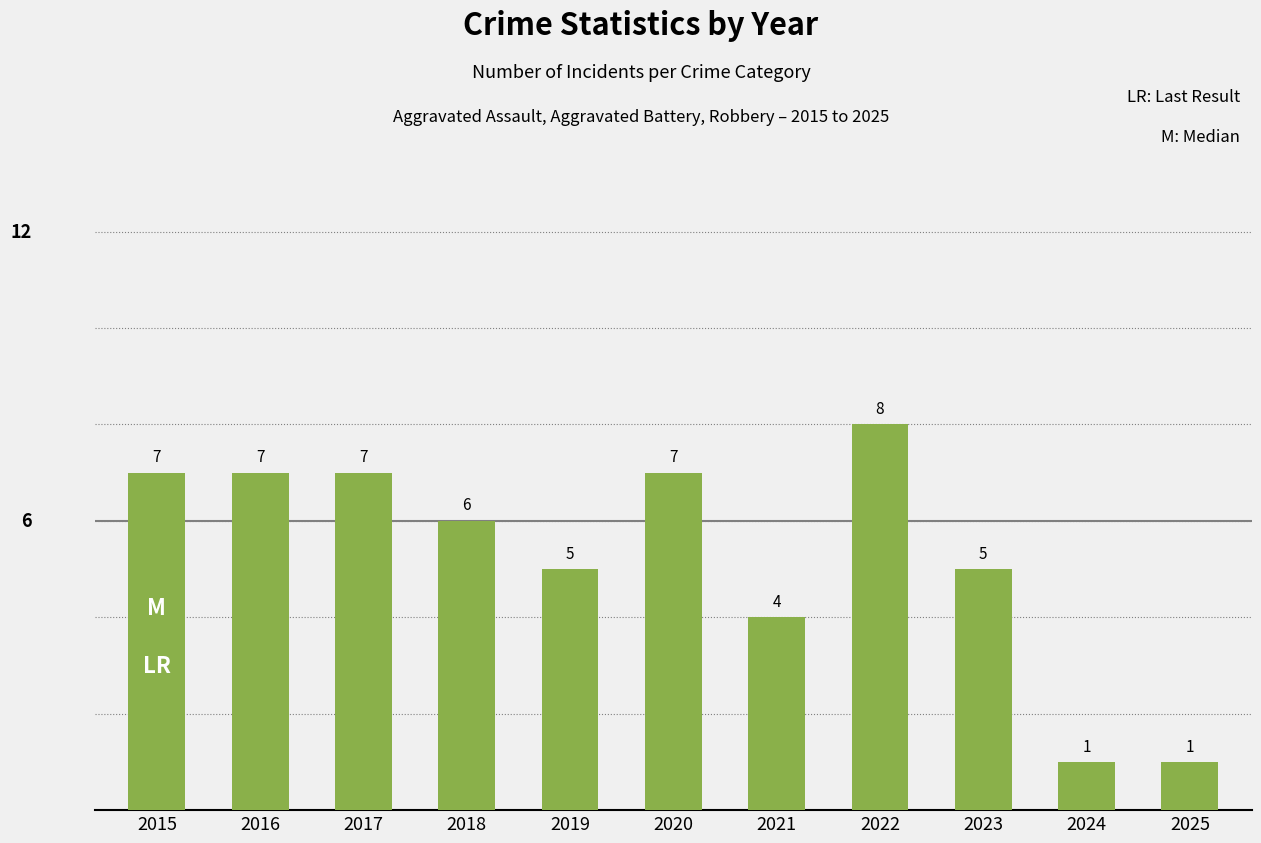

The value at 2016 is 9. True or false?

False